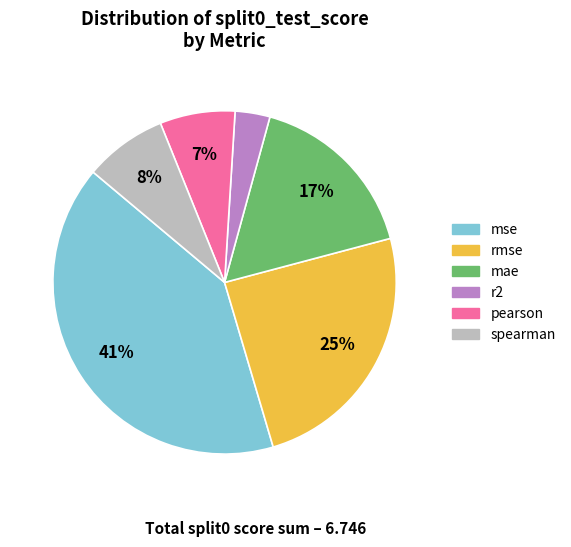

Combined, do mse and rmse account for over 50%?

Yes